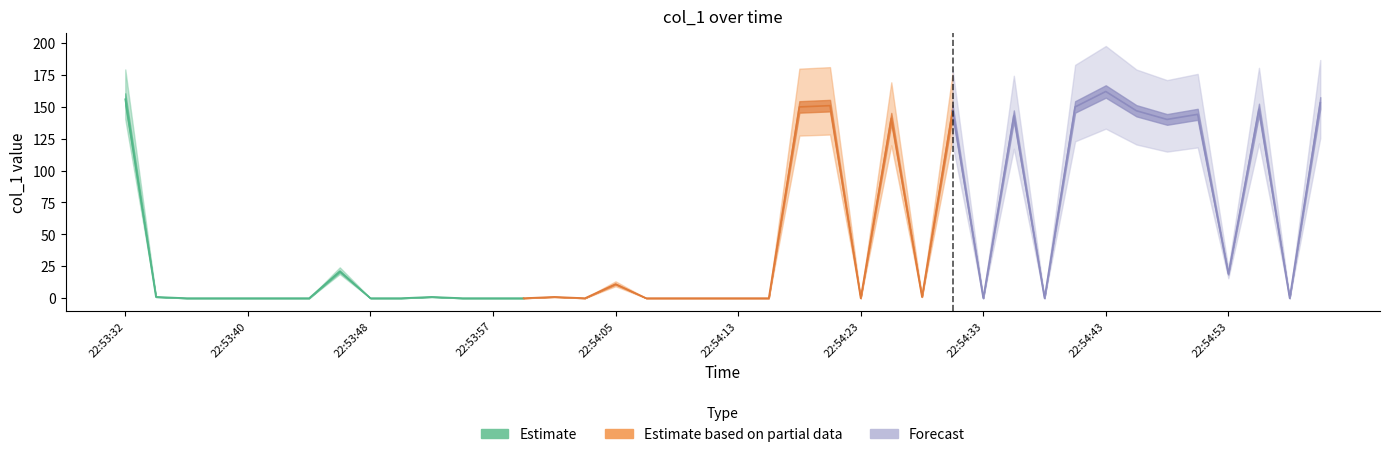

Reading right to left, extract all data points from this chart.

152.9	0.0	147.9	19.0	144.0	140.0	146.8	161.9	149.8	0.0	142.8	0.0	146.9	1.0	140.9	0.0	150.8	149.8	0.0	0.0	0.0	0.0	0.0	11.0	0.0	1.0	0.0	0.0	0.0	1.0	0.0	0.0	21.0	0.0	0.0	0.0	0.0	0.0	1.0	155.8